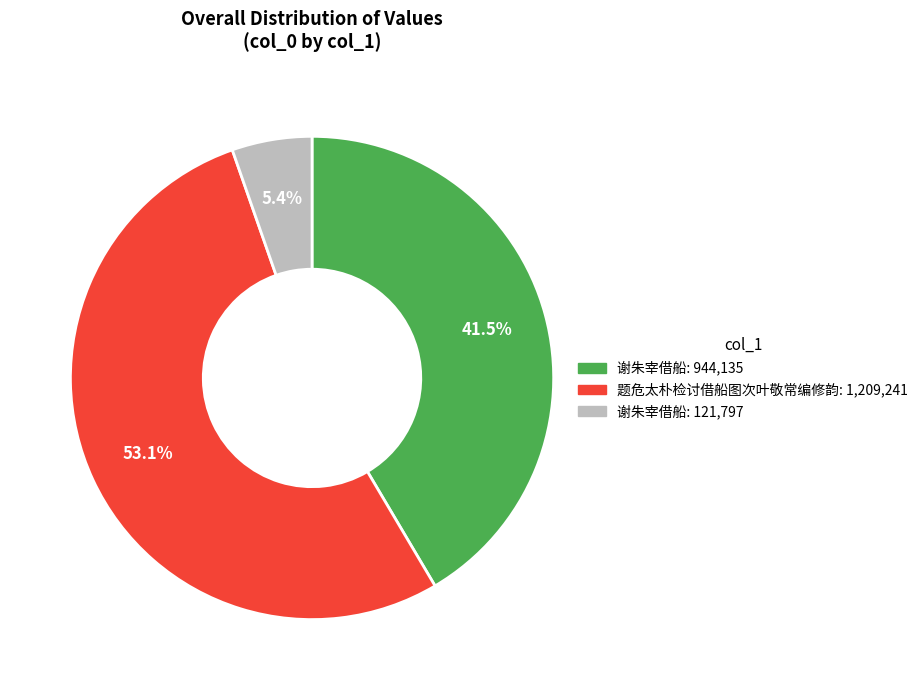

Does any single category account for the majority?

Yes